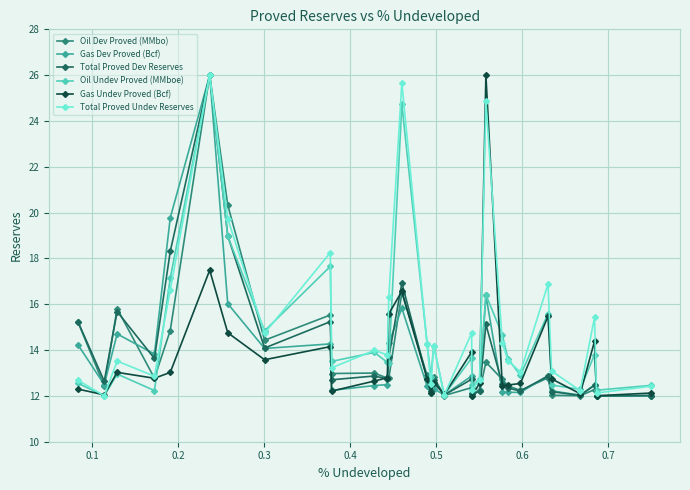

What is the highest value of the Total Proved Dev Reserves series?

26.0